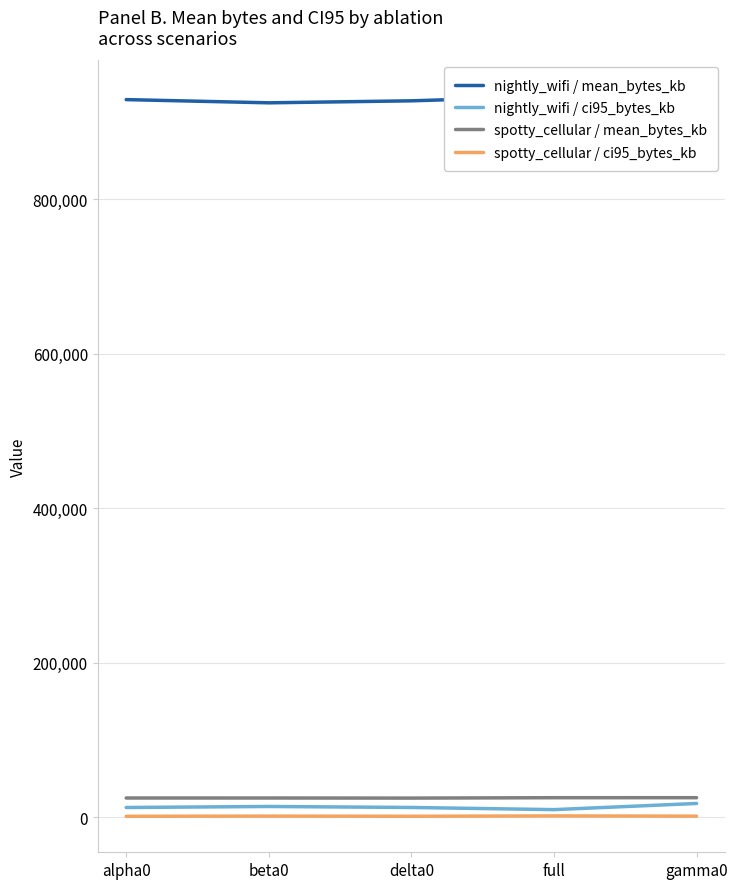

True or false: nightly_wifi / mean_bytes_kb and spotty_cellular / ci95_bytes_kb cross at least once.

False